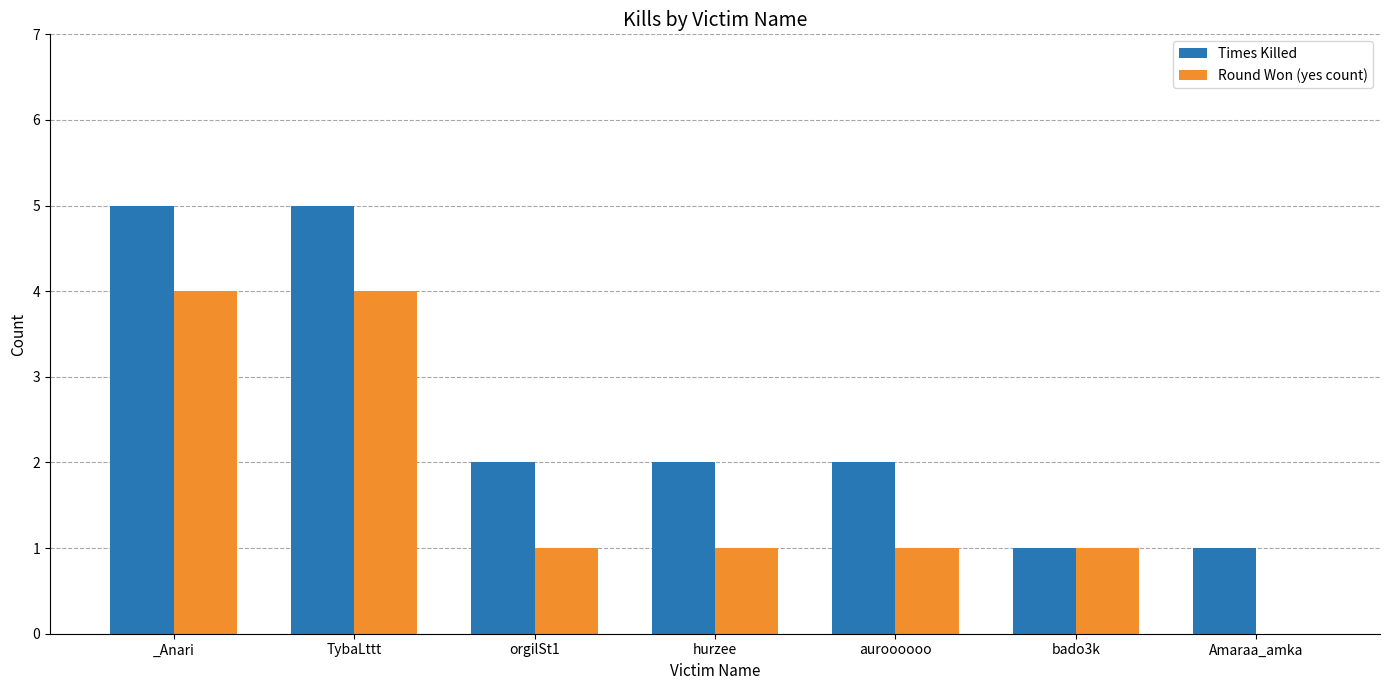

What is the total value across all series at auroooooo?

3